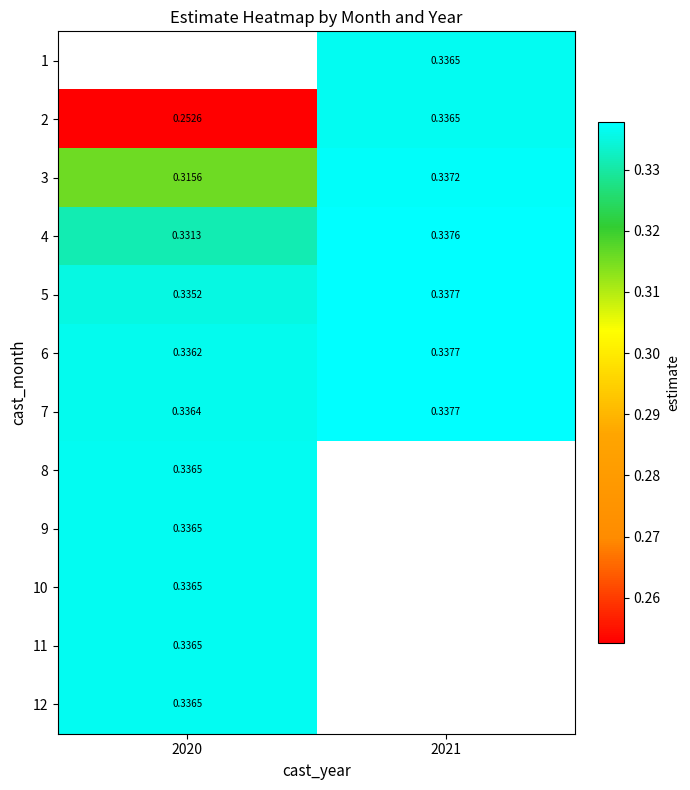

Count the number of categories in the chart.

2